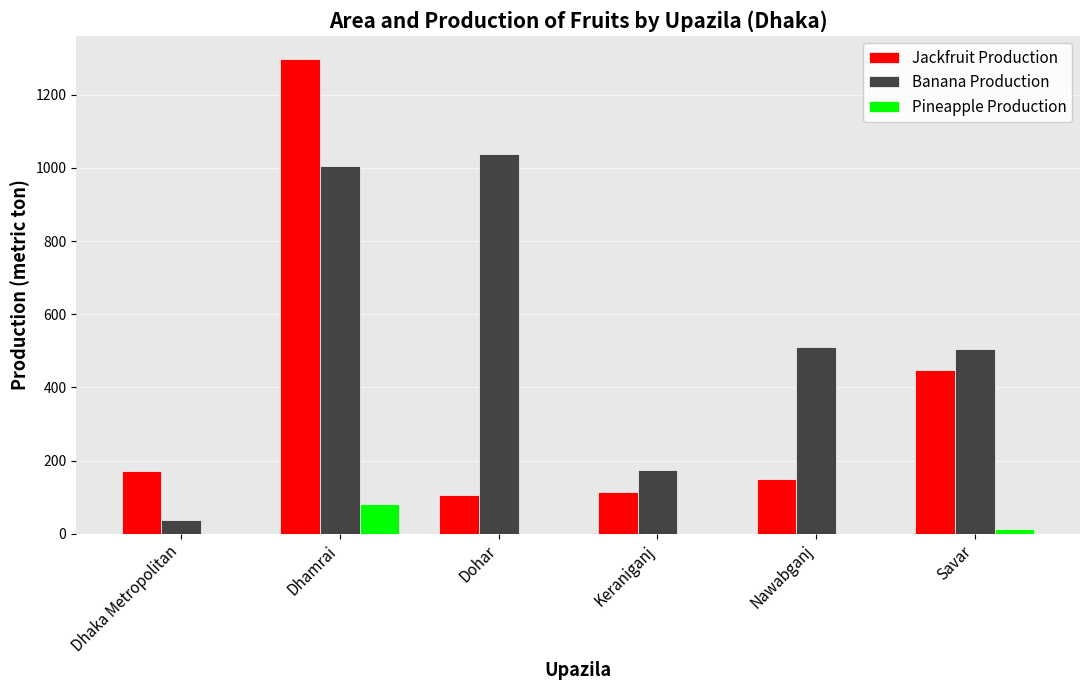

What are all the series names shown in the legend?

Jackfruit Production, Banana Production, Pineapple Production